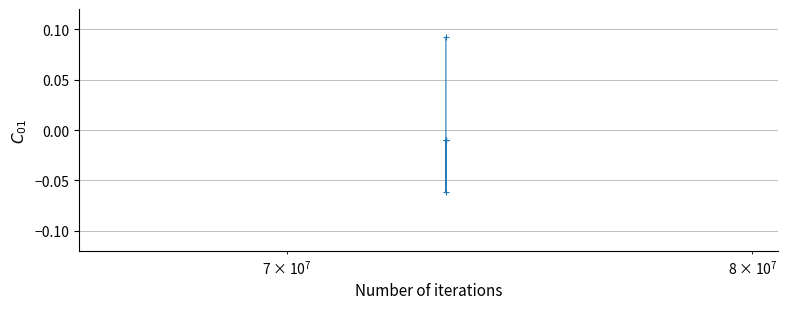

Count the number of data series in this chart.

1